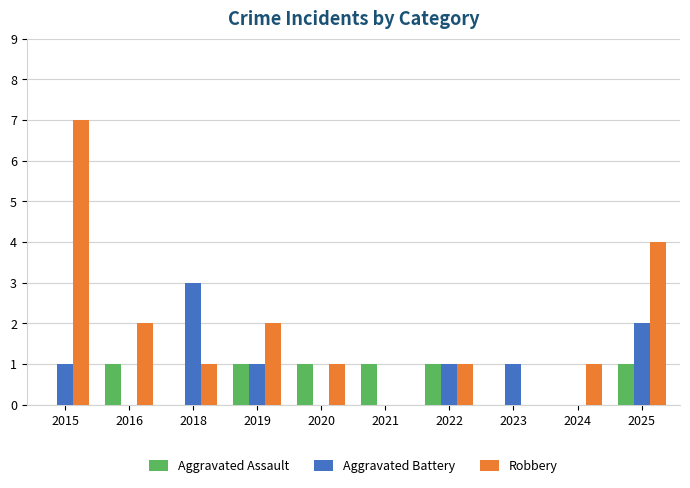

What is the average value of the Aggravated Assault series?

1